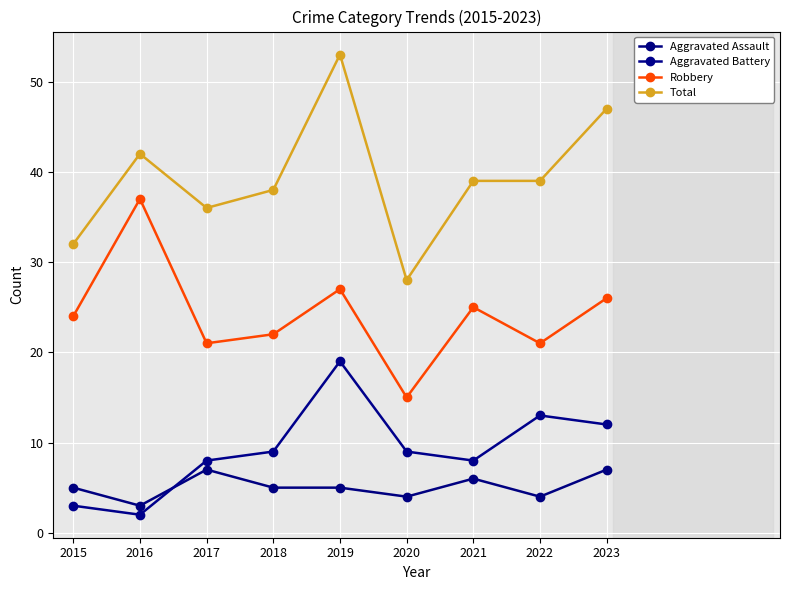

At which category does Robbery reach its first local valley?

2017